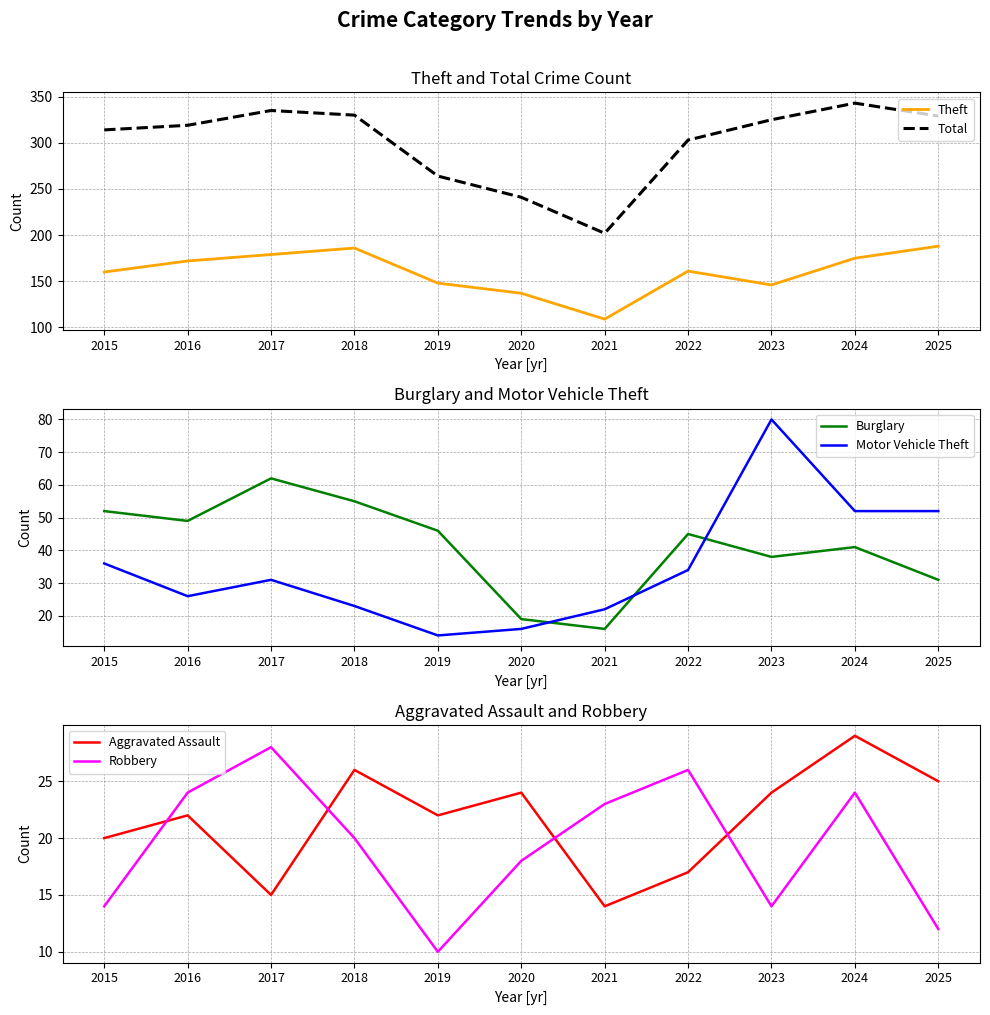

How many times do Robbery and Motor Vehicle Theft cross each other?

2